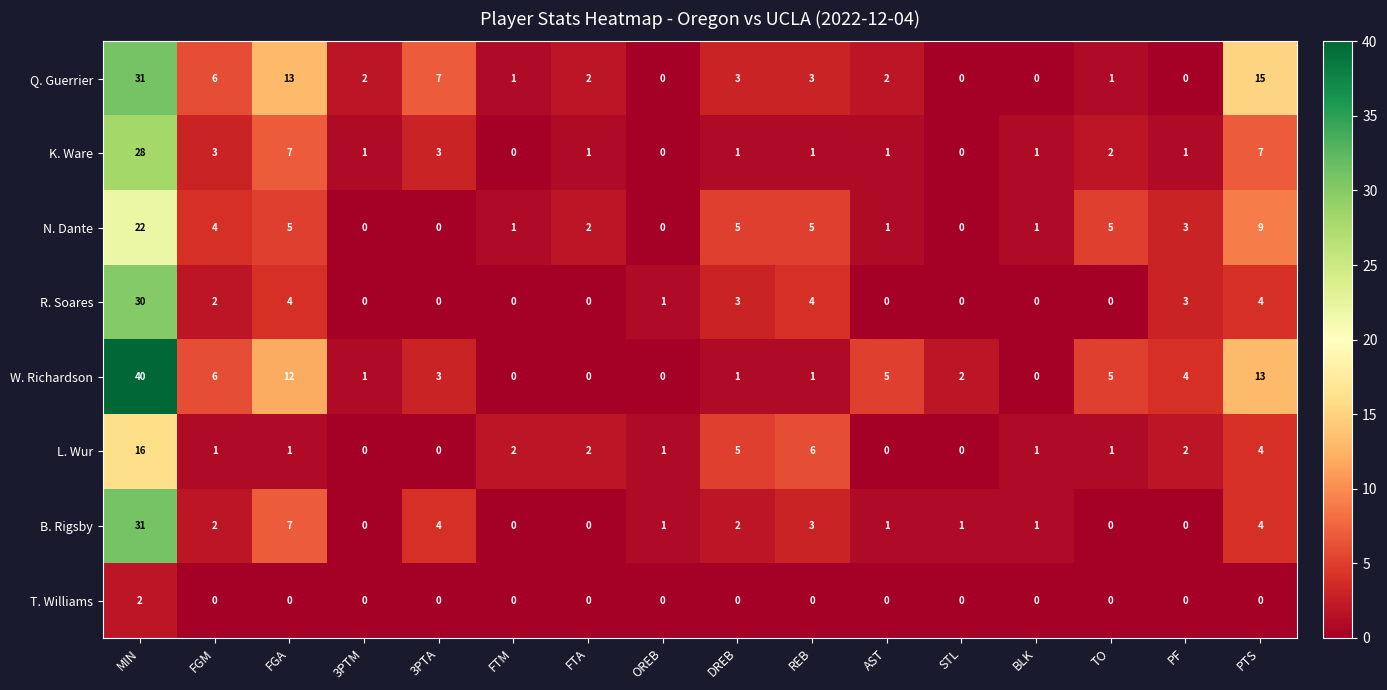

Is it true that B. Rigsby equals 7 at PTS?

False